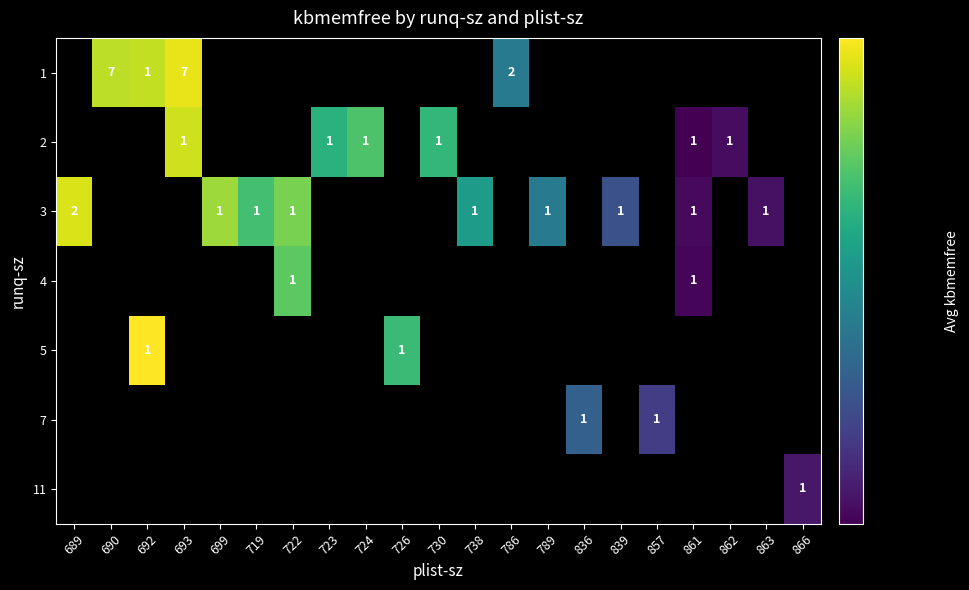

Between 719 and 722, which is larger?

722